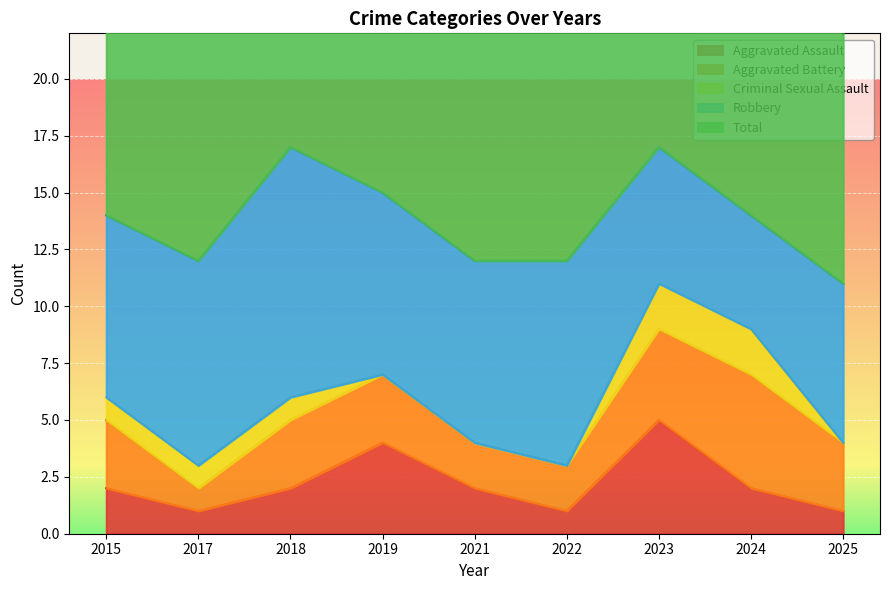

At which category is the sum across all series the highest?

2018